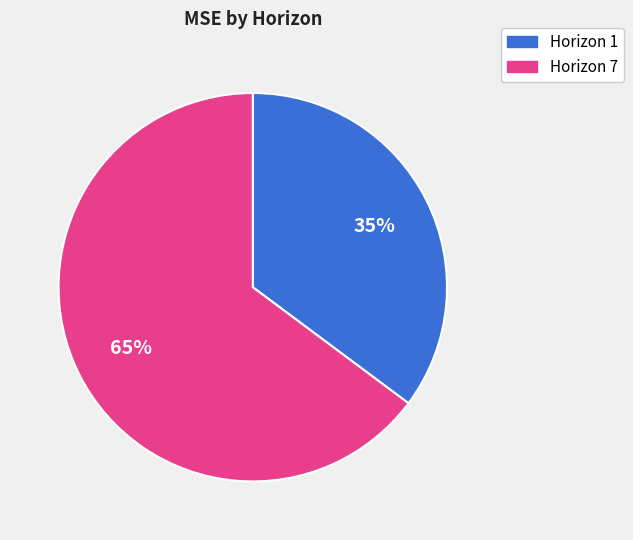

Is there any slice that represents more than half of the pie?

Yes